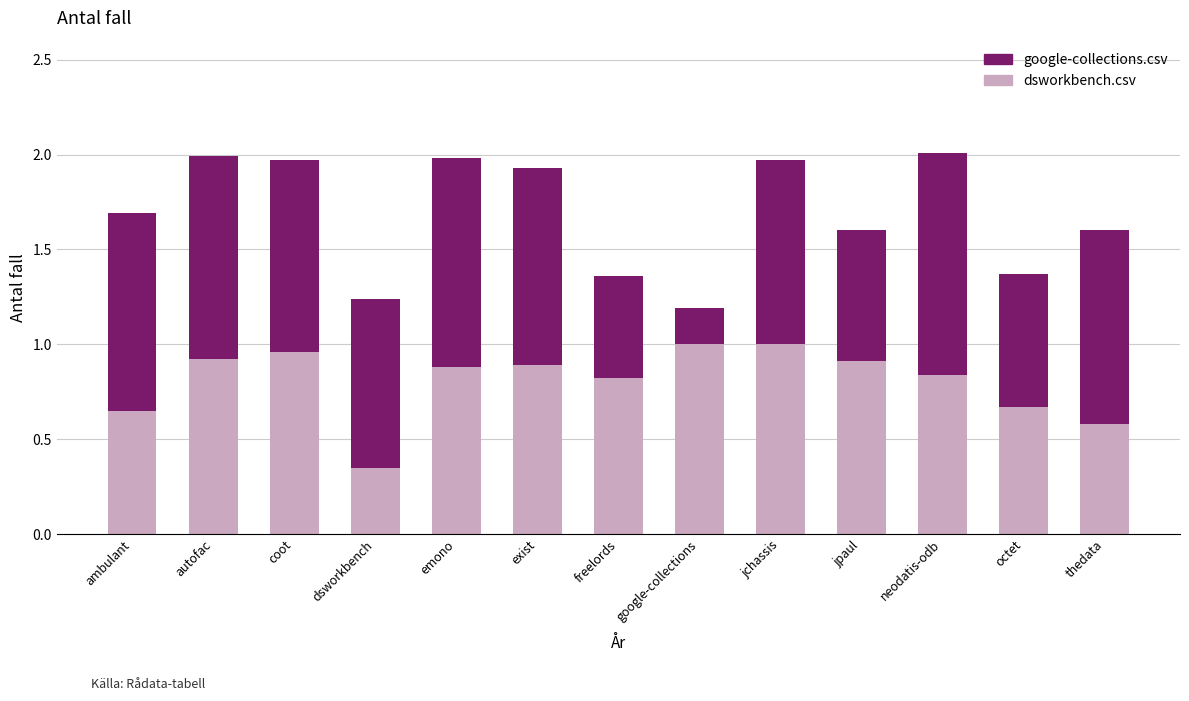

The value of dsworkbench.csv at exist is 0.9. True or false?

True